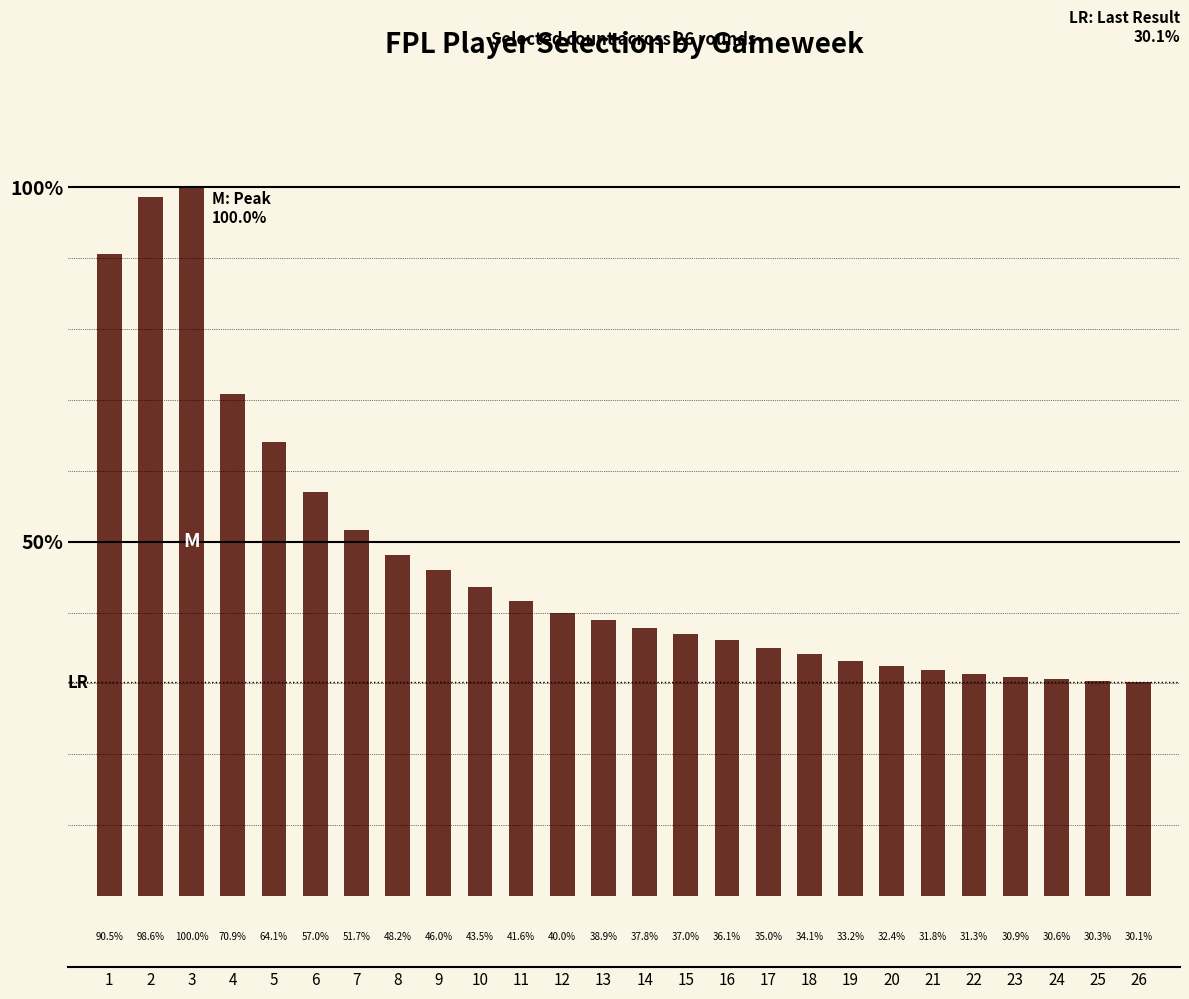

Does the chart contain any negative values?

No